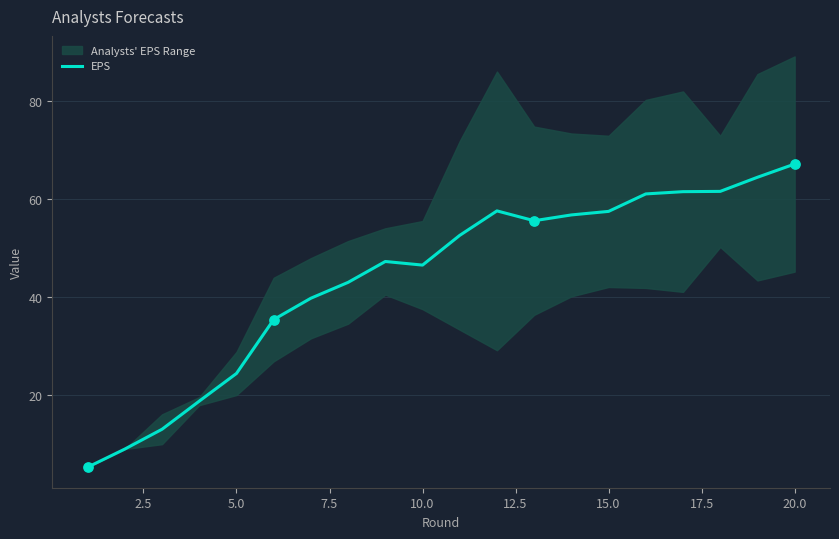

The EPS series shows 40.8 at 5.0. True or false?

False